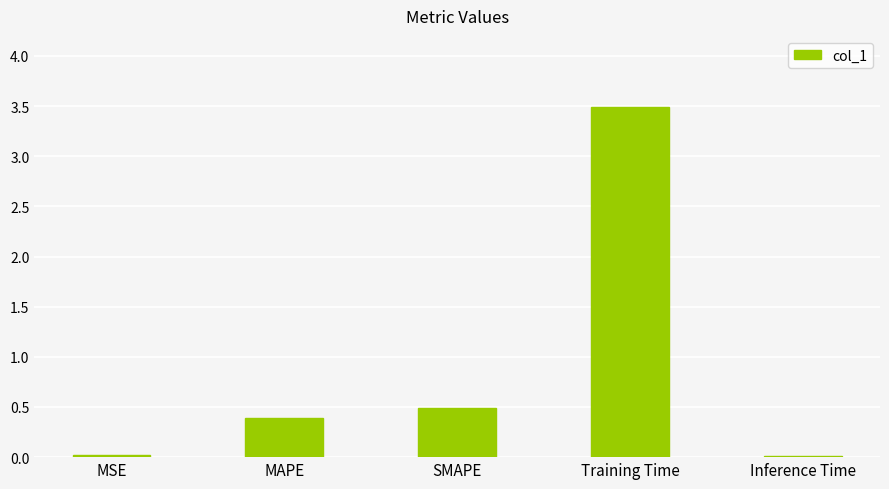

What is the difference between the values at MSE and SMAPE?

0.5